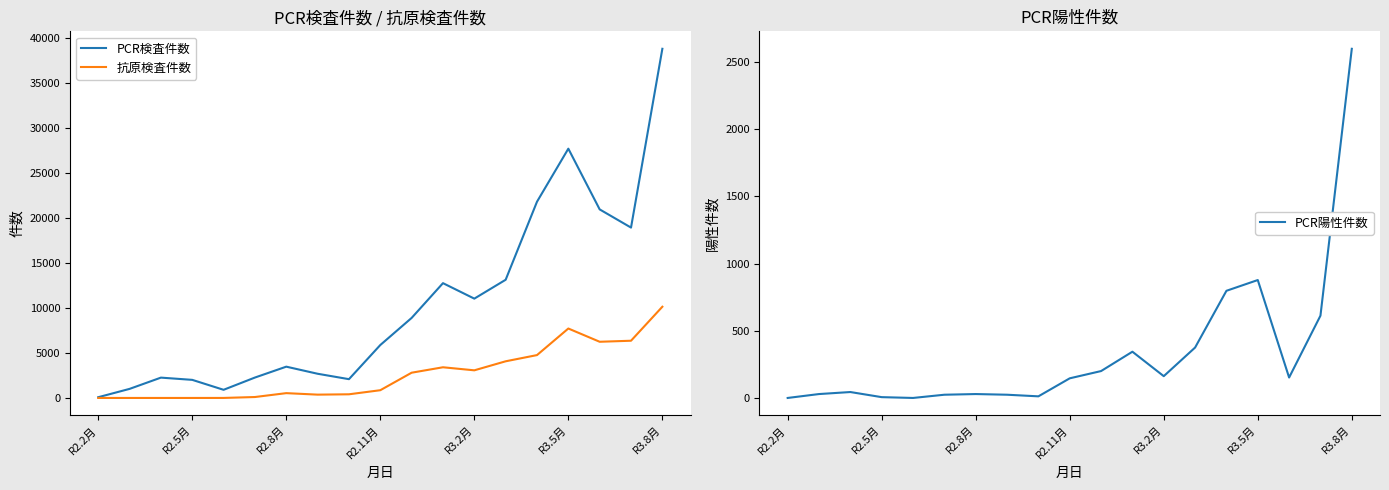

How many values in the 抗原検査件数 series are below 859?

9